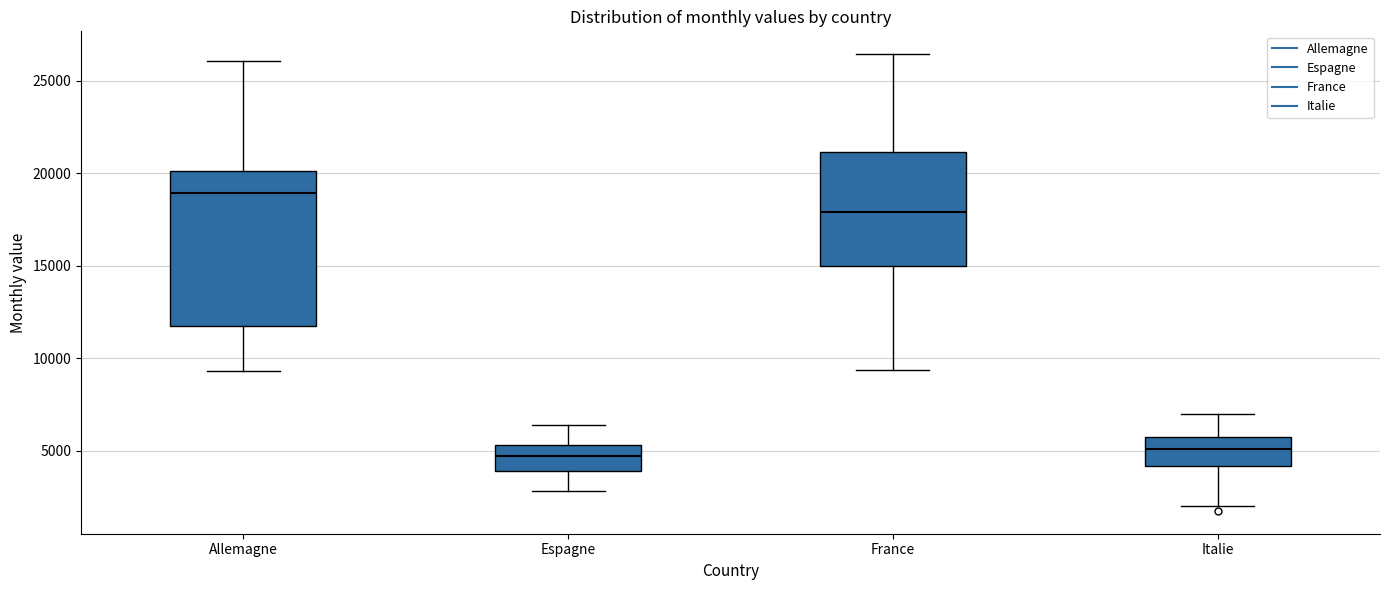

Where does the lower whisker of the box for Allemagne end on the y-axis? The values are not printed on the chart, so give them approximately, as read against the axis.

9500